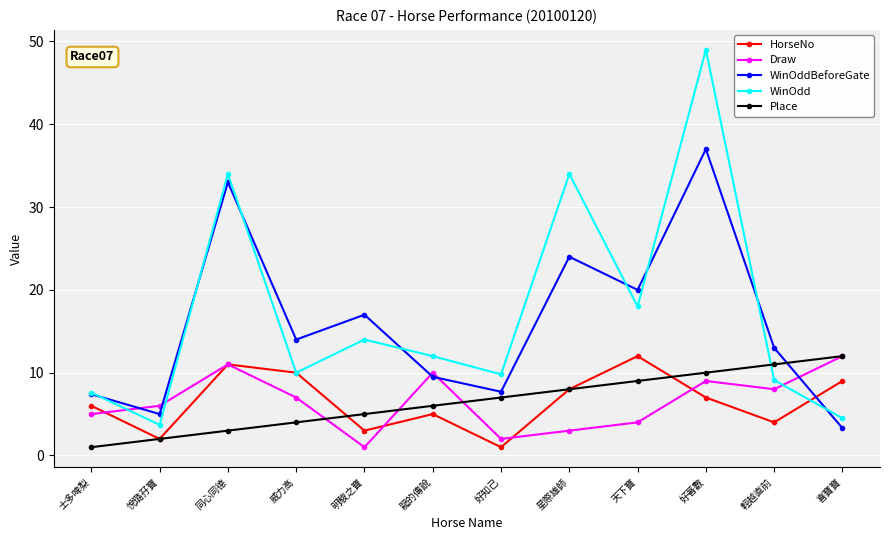

The WinOddBeforeGate series shows 20.0 at 天下寶. True or false?

True